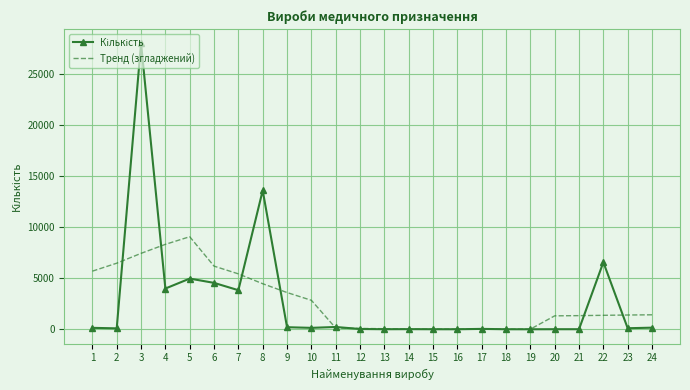

What is the greatest value displayed?

27986